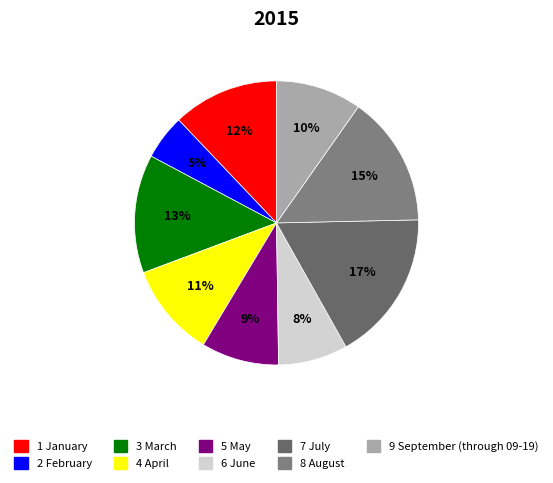

Is there any slice that represents more than half of the pie?

No